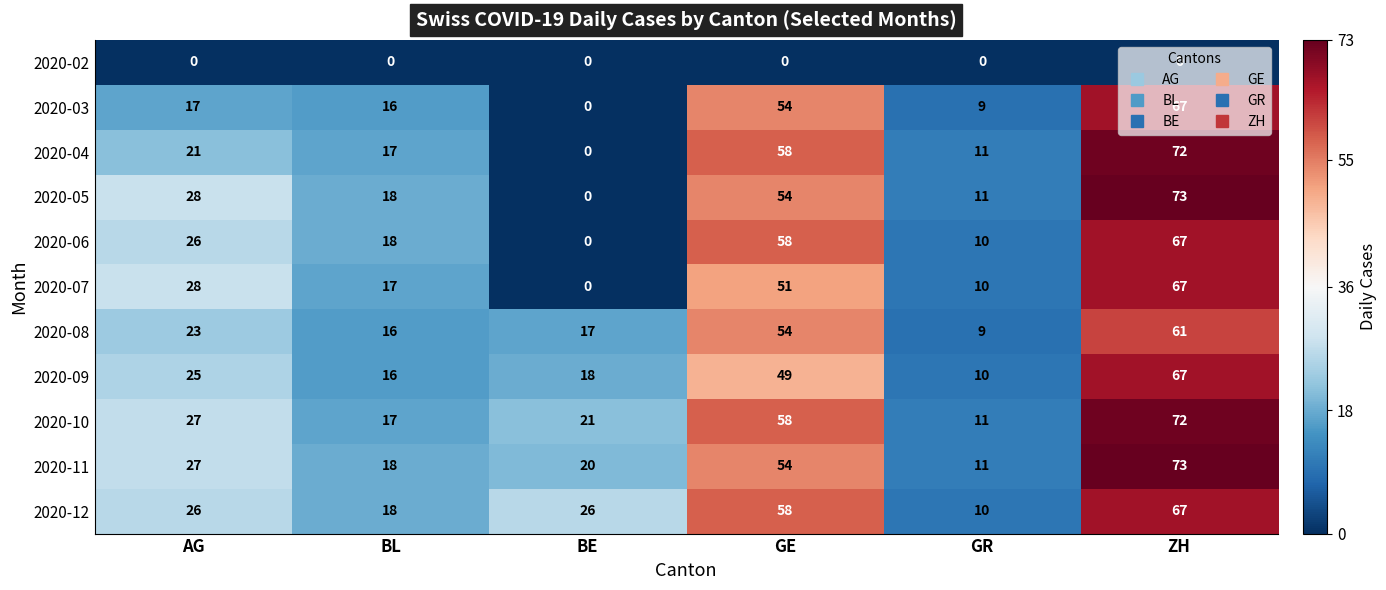

What is the difference between the second highest and second lowest values in the 2020-05 series?

43